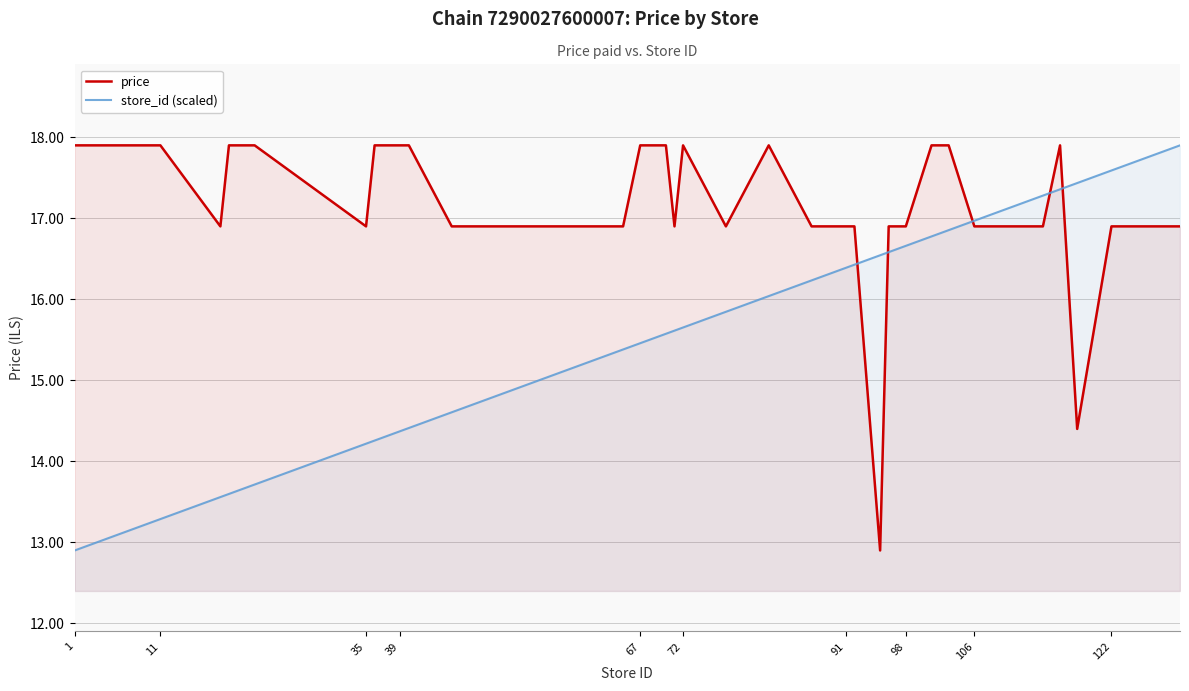

List the series in order of their overall mean, highest first.

price, store_id (scaled)